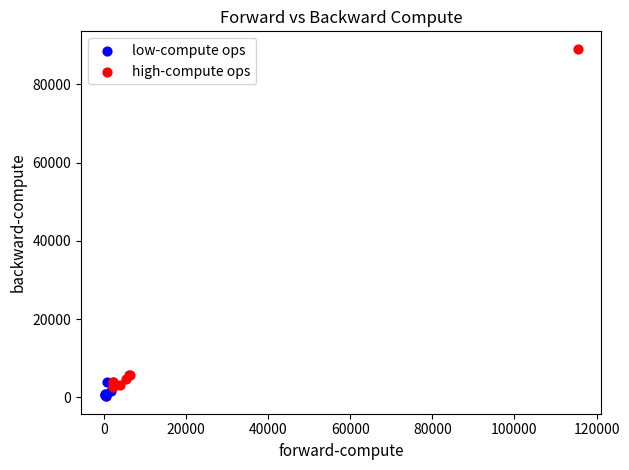

Which series reaches the minimum Y coordinate?

low-compute ops